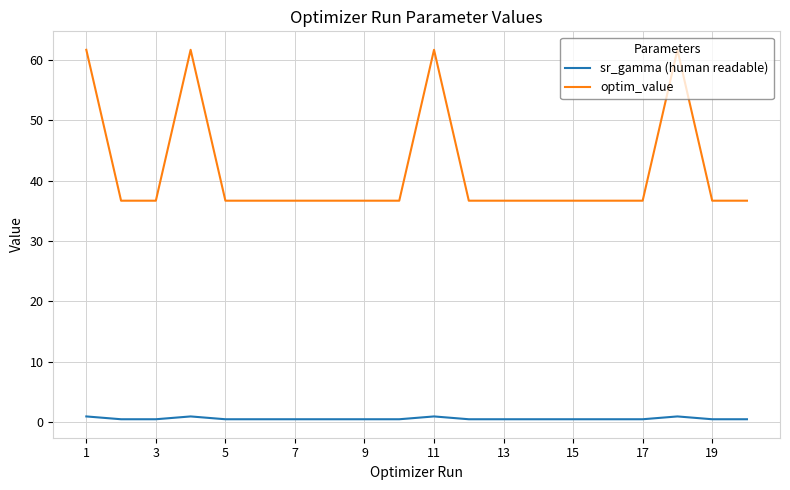

List the series in order of their peak value, lowest first.

sr_gamma (human readable), optim_value